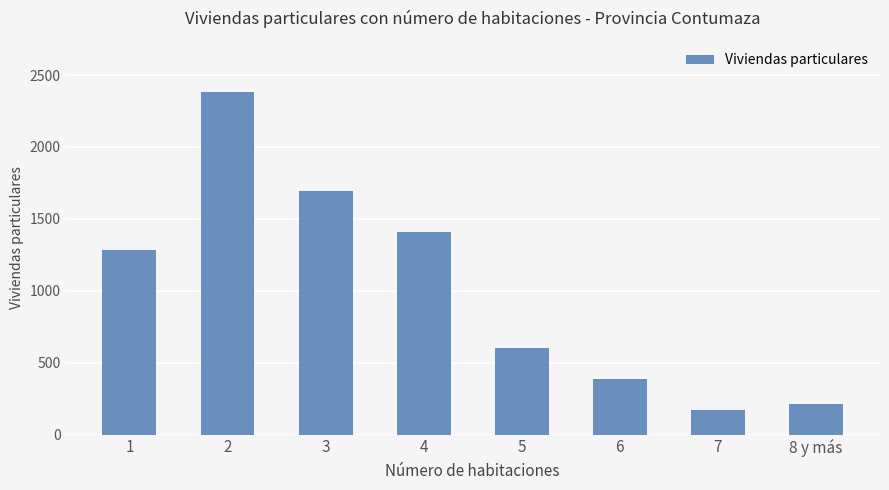

Rank the categories by value from highest to lowest.

2, 3, 4, 1, 5, 6, 8 y más, 7